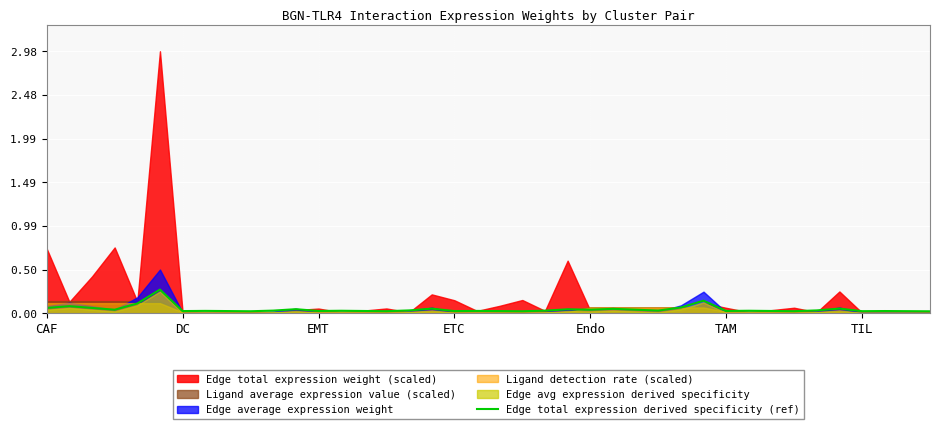

True or false: the data shows 0.0 at 33.

False